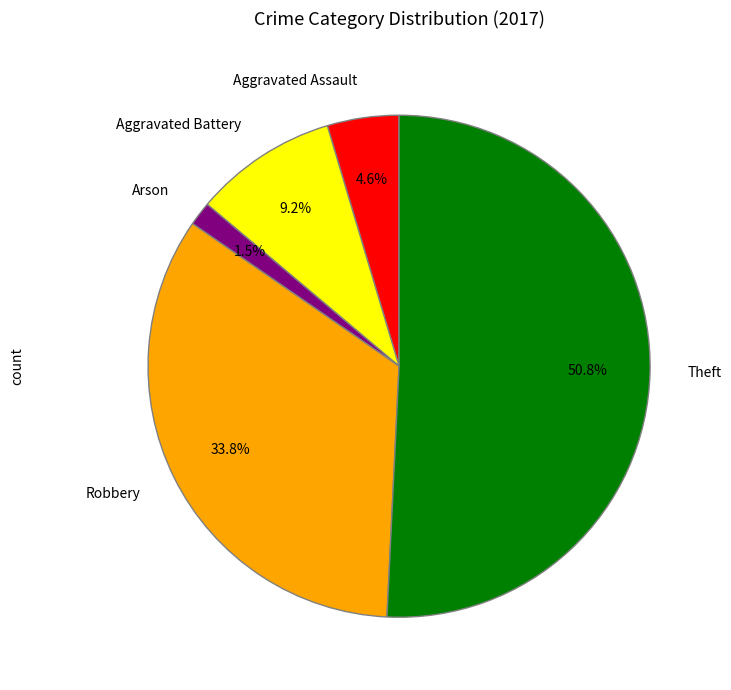

To the nearest percent, what is the difference between the largest and smallest slice percentages?

49%